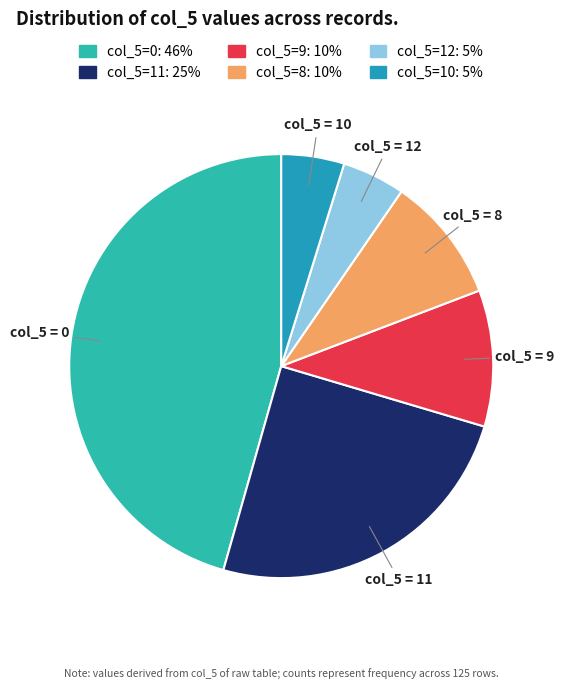

How many slices are in this pie chart?

6